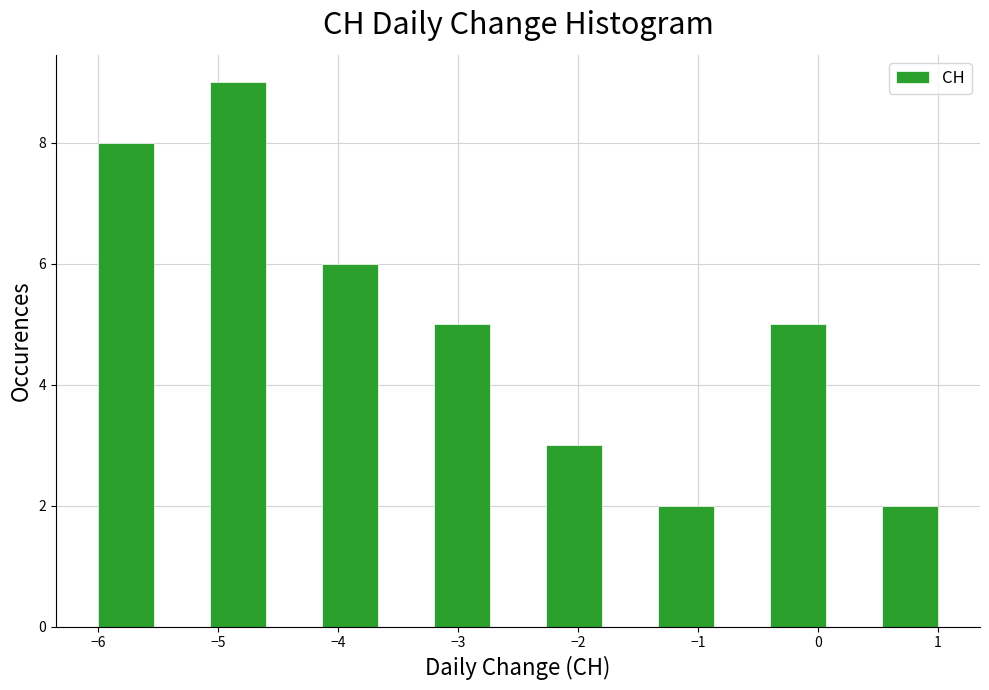

Reading left to right, transcribe this chart: for each bar, give the range it covers on the x-axis and its height. Neither the bar edges nor the heights are printed on the chart, so give them approximately, as read against the axes.

-6.0 to -5.5: 8
-5.5 to -5.1: 0
-5.1 to -4.6: 9
-4.6 to -4.1: 0
-4.1 to -3.7: 6
-3.7 to -3.2: 0
-3.2 to -2.7: 5
-2.7 to -2.3: 0
-2.3 to -1.8: 3
-1.8 to -1.3: 0
-1.3 to -0.9: 2
-0.9 to -0.4: 0
-0.4 to 0.1: 5
0.1 to 0.5: 0
0.5 to 1.0: 2